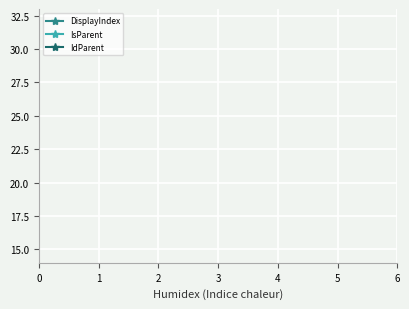

True or false: IsParent has a value of 0 at 3.

False